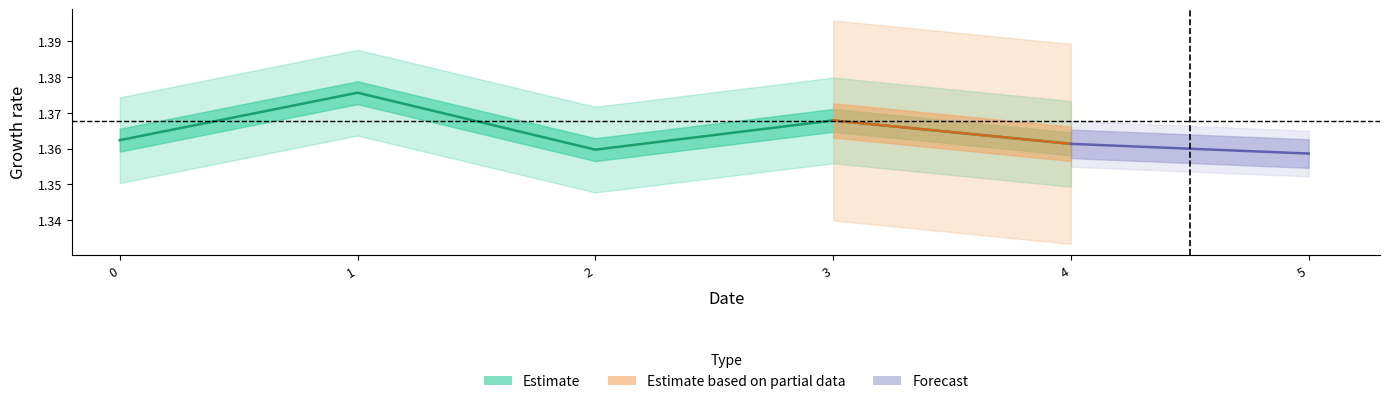

At which label is the value closest to 1?

2